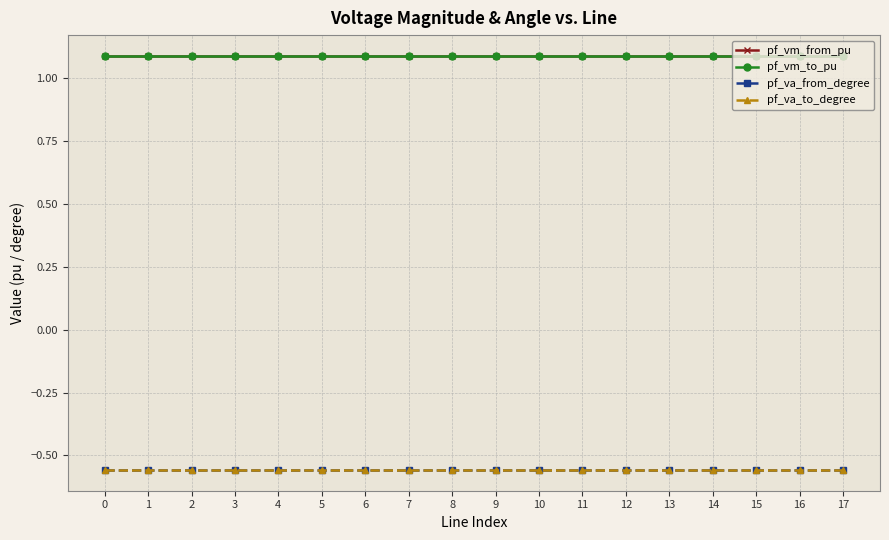

True or false: pf_va_to_degree and pf_vm_to_pu cross at least once.

False